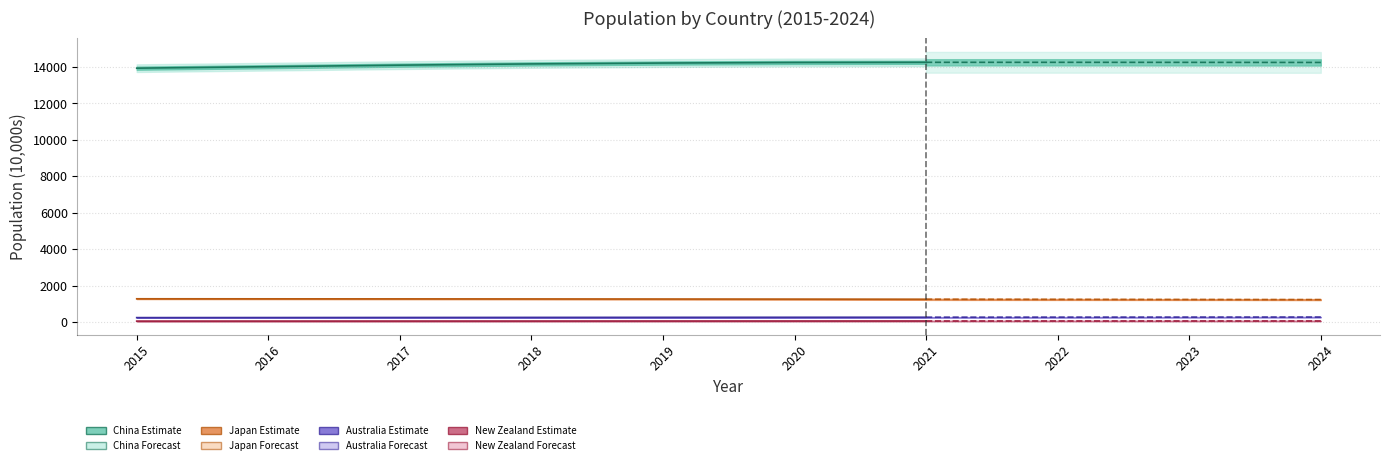

Does the chart have visible grid lines?

Yes